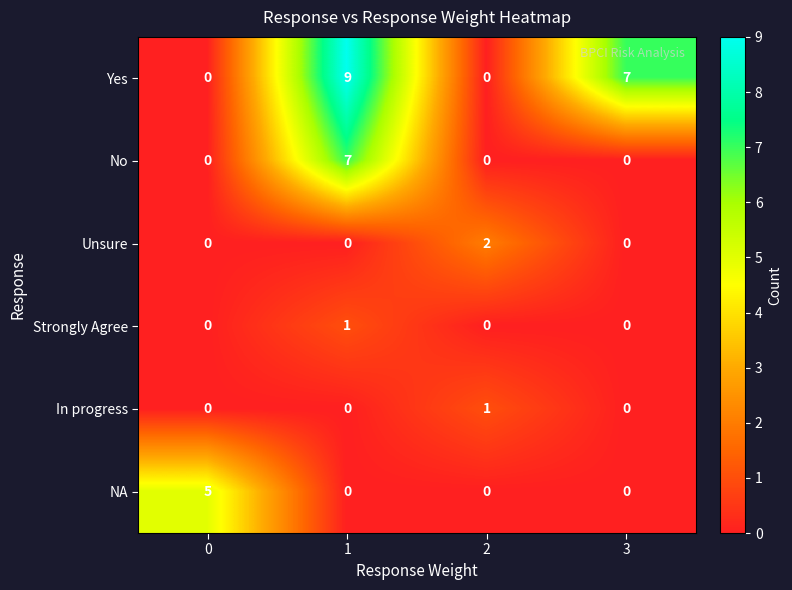

Reading left to right, extract all data points from this chart.

Yes: 0=0	1=9	2=0	3=7
No: 0=0	1=7	2=0	3=0
Unsure: 0=0	1=0	2=2	3=0
Strongly Agree: 0=0	1=1	2=0	3=0
In progress: 0=0	1=0	2=1	3=0
NA: 0=5	1=0	2=0	3=0